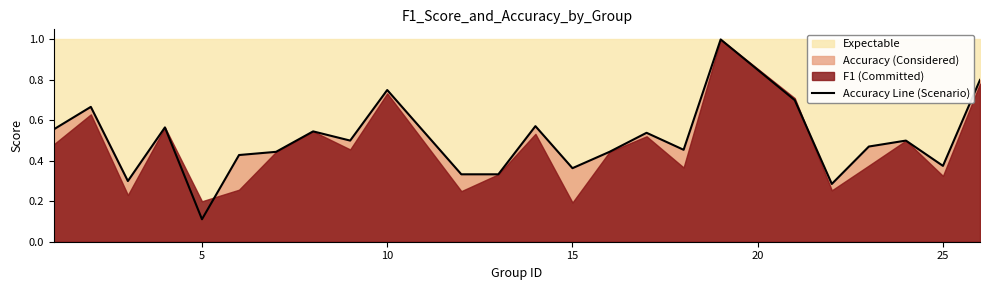

How many lines are shown in the chart?

1